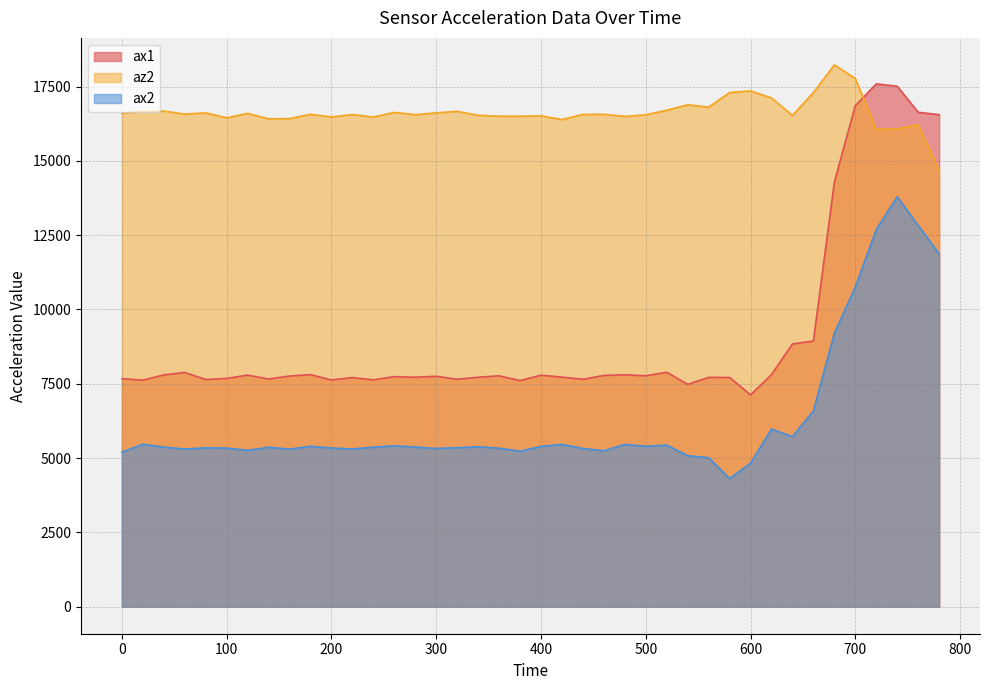

What is the sum of all az2 values?

665248